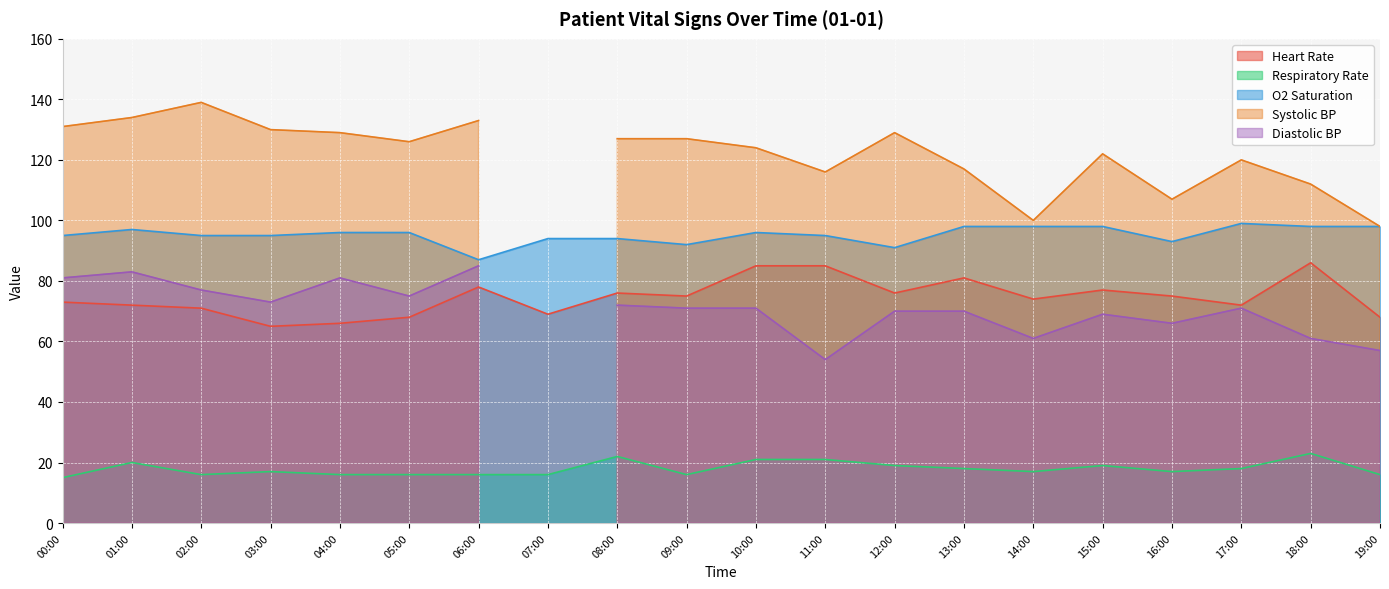

How many interior local peaks does the O2 Saturation series have?

3